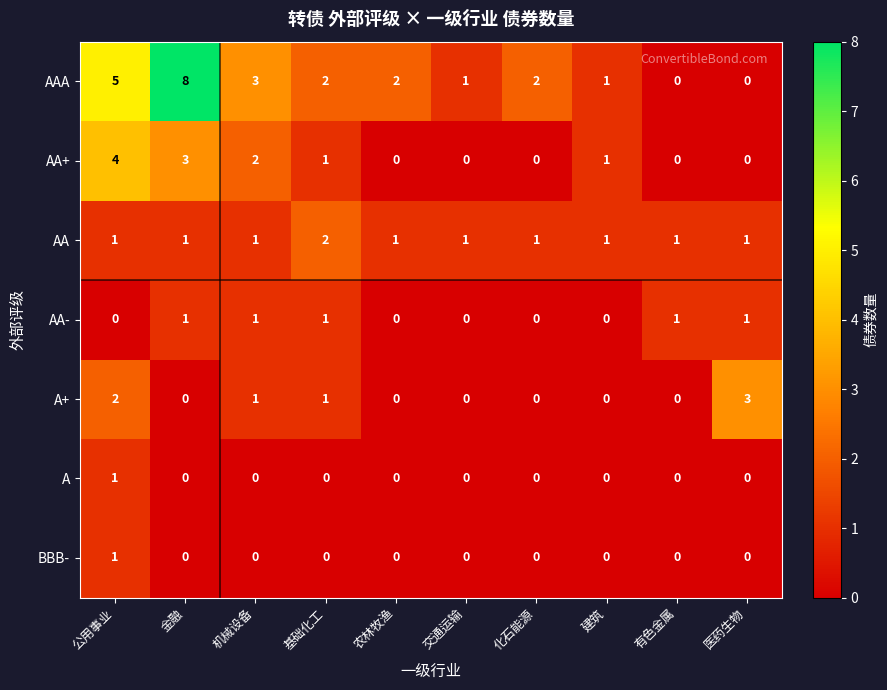

Which series has the largest range (max minus min)?

AAA